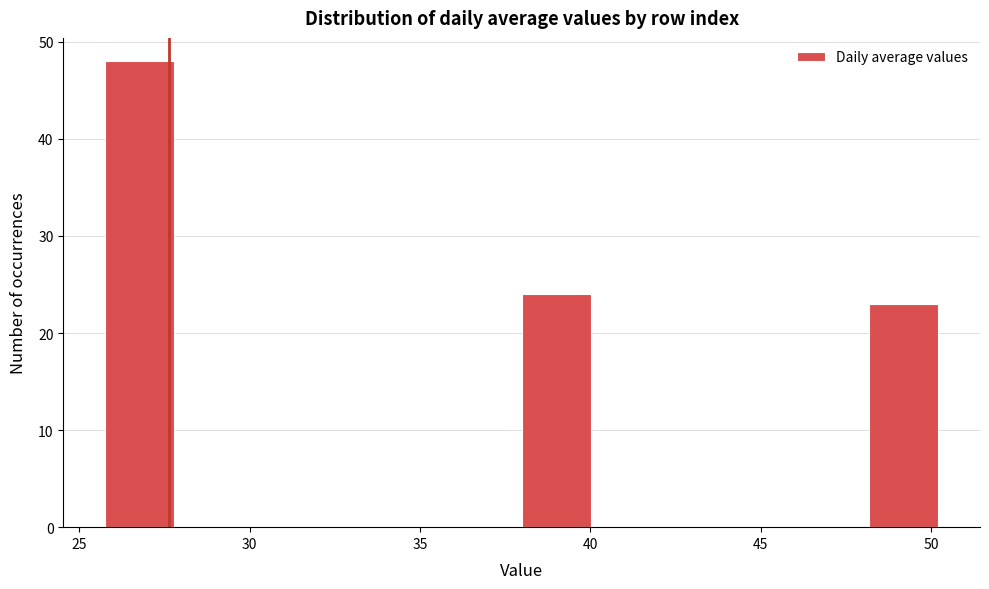

Reading left to right, transcribe this chart: for each bar, give the range it covers on the x-axis and its height. Neither the bar edges nor the heights are printed on the chart, so give them approximately, as read against the axes.

26 to 28: 48
28 to 30: 0
30 to 32: 0
32 to 34: 0
34 to 36: 0
36 to 38: 0
38 to 40: 24
40 to 42: 0
42 to 44: 0
44 to 46: 0
46 to 48: 0
48 to 50: 23